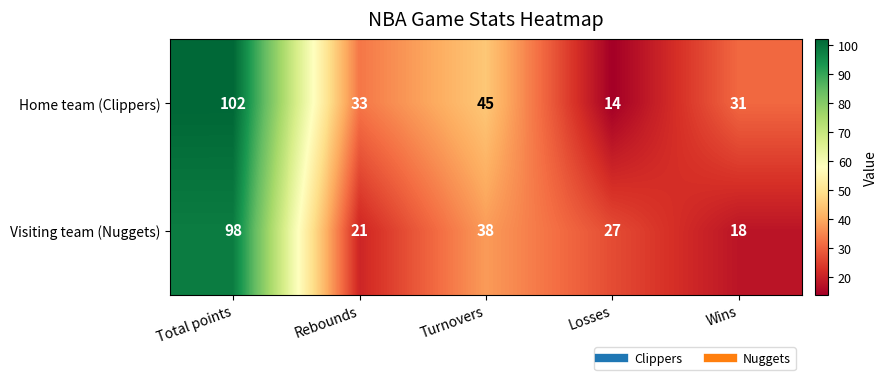

What is the difference between the maximum and minimum values in the Visiting team (Nuggets) series?

80